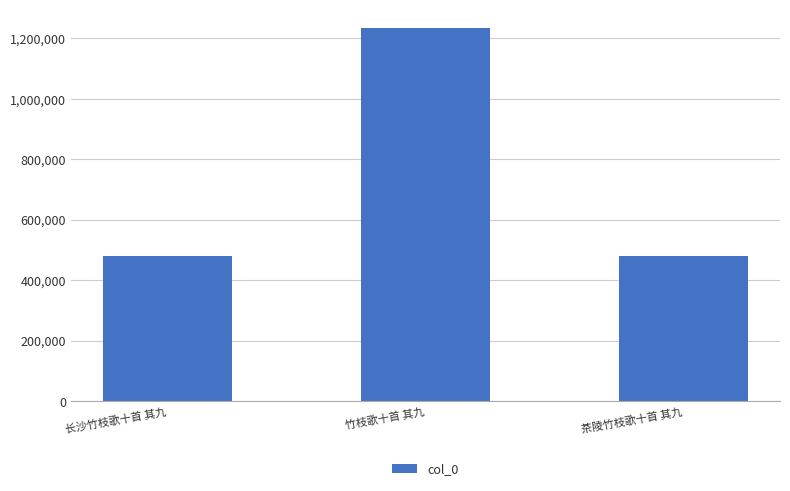

The value at 茶陵竹枝歌十首 其九 is 263122. True or false?

False